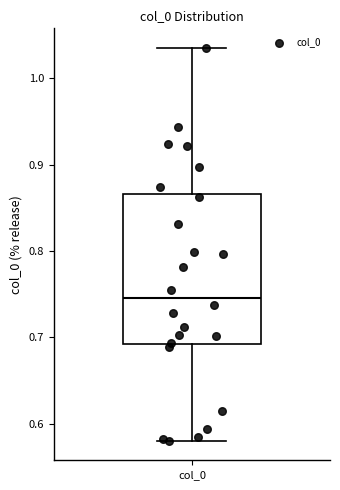

Where is the lower edge of the box for col_0 on the y-axis? The values are not printed on the chart, so give them approximately, as read against the axis.

0.69